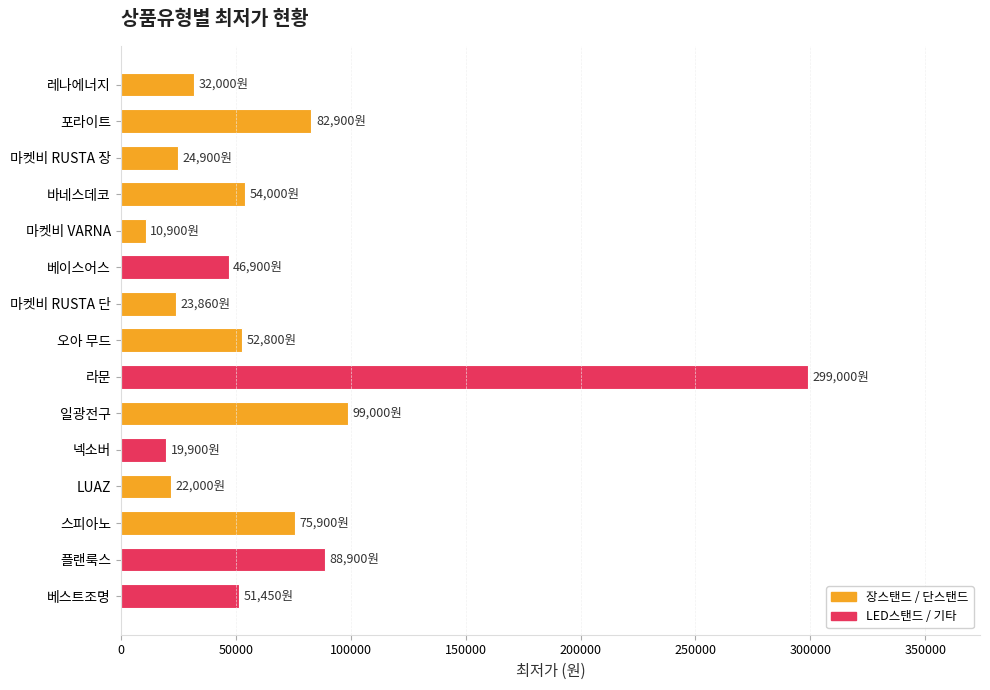

What is the label of the 1st bar from the top?

레나에너지